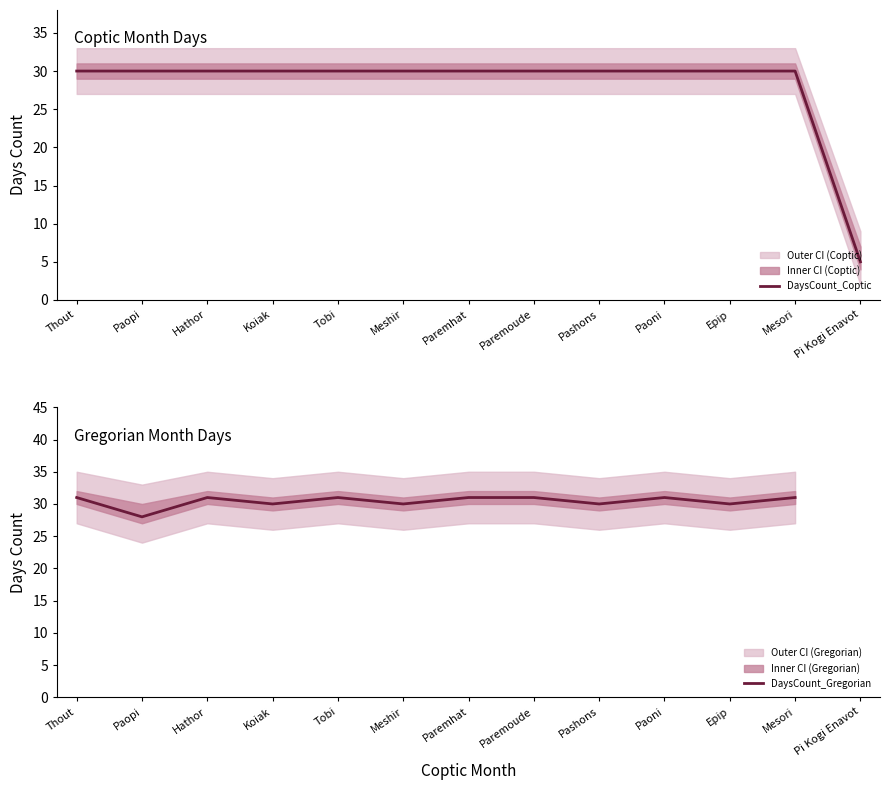

What is the difference between the highest and lowest values at Paoni?

1